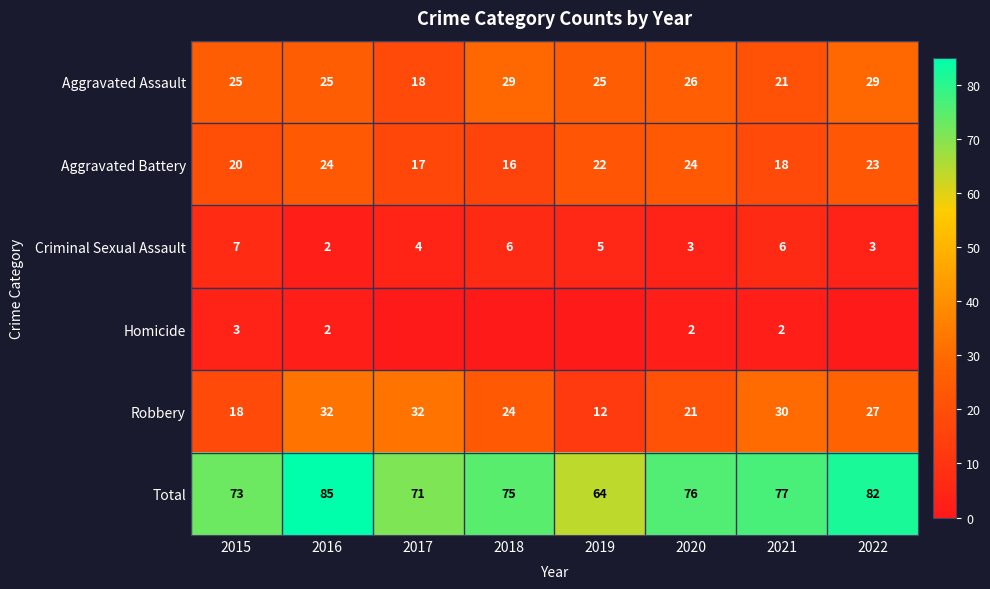

Between 2015 and 2020, which is larger?

2020